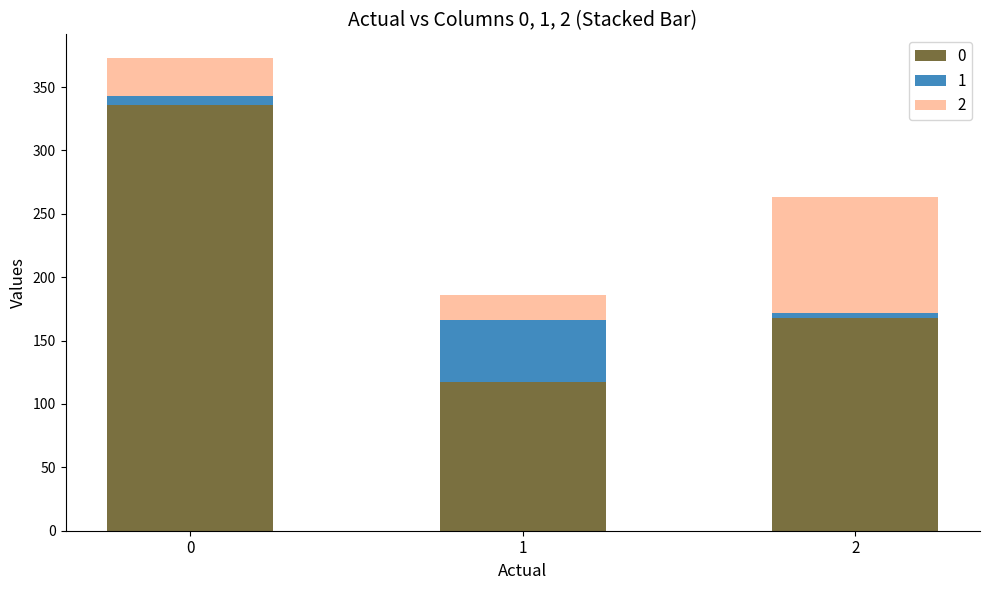

Rank the series by their maximum value, from highest to lowest.

0, 2, 1